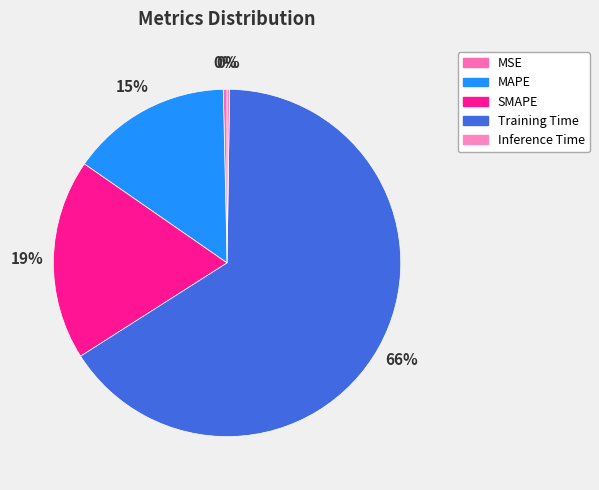

The Inference Time slice represents 0% of the pie. True or false?

True